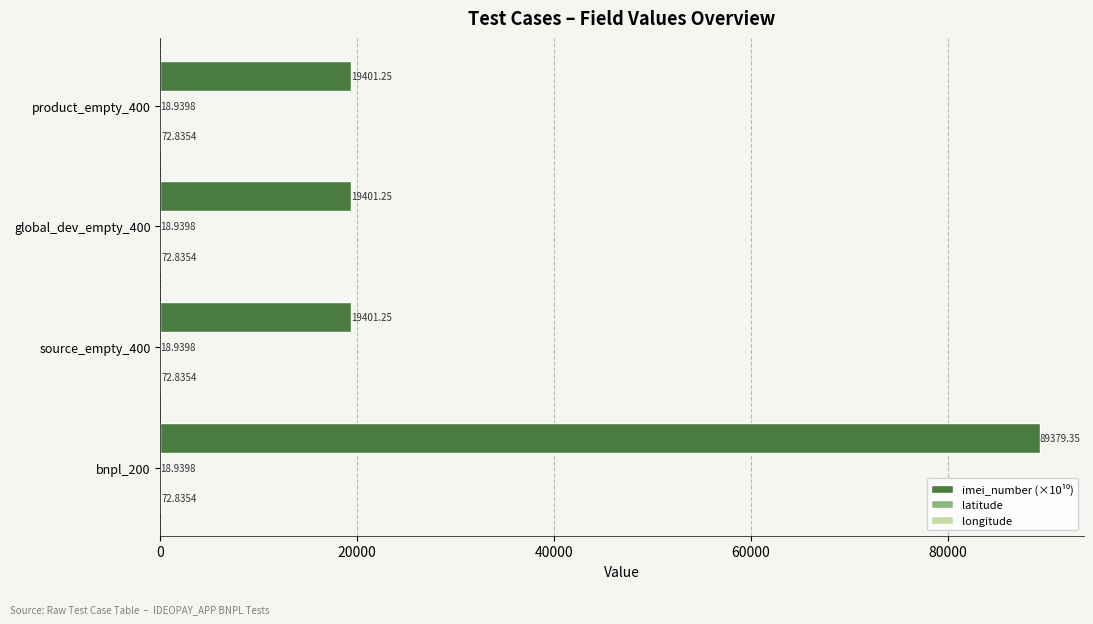

What is the total value across all series at product_empty_400?

19493.0